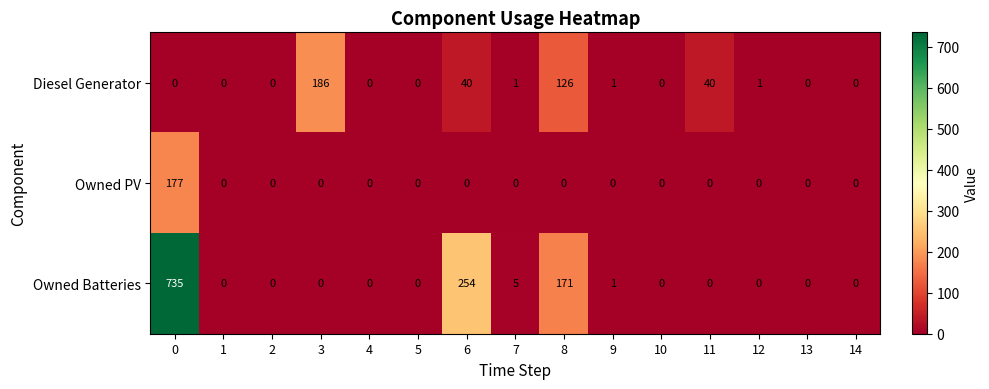

What is the difference between the second highest and second lowest values in the Owned Batteries series?

254